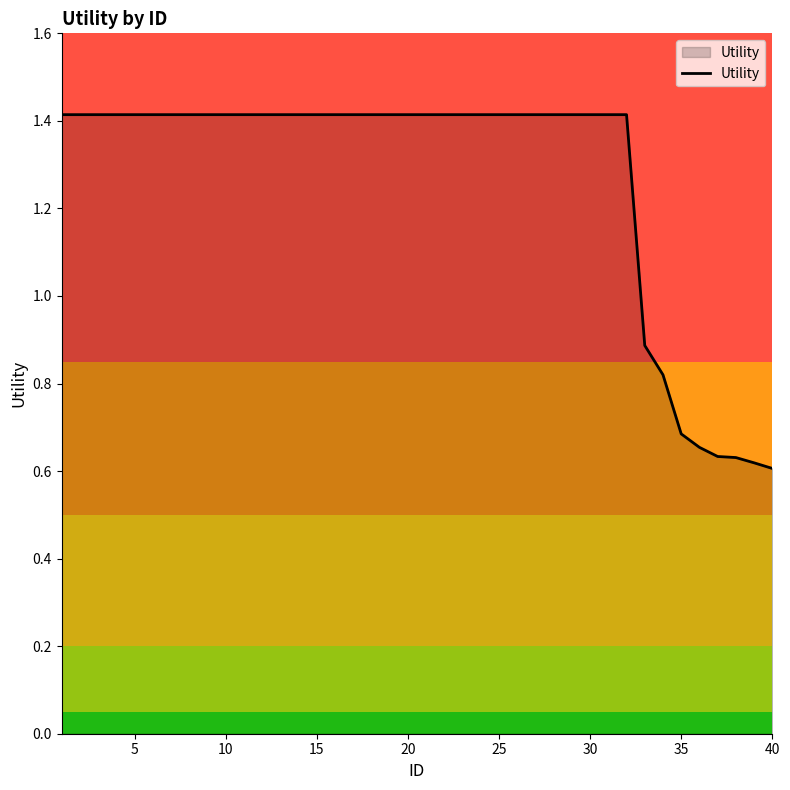

What is the average value?

1.3